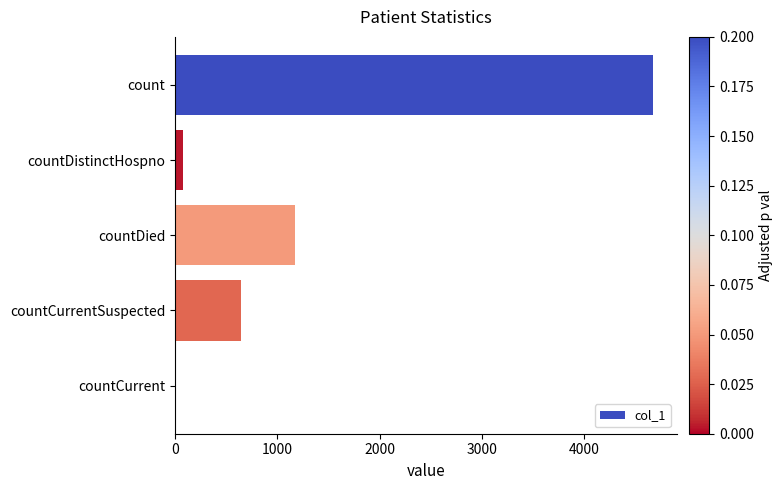

What is the sum of all values?

6565